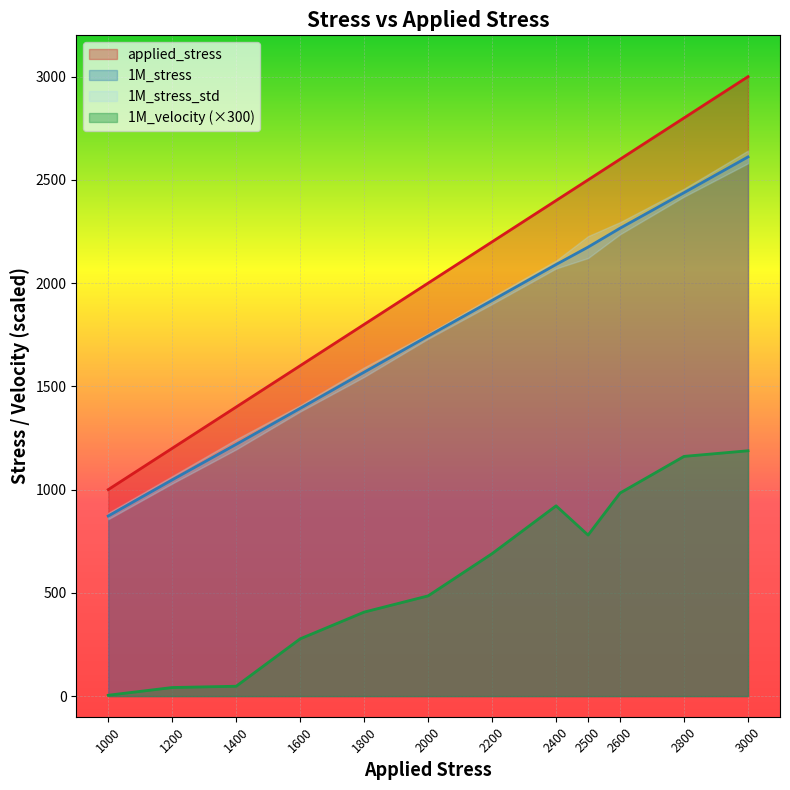

True or false: 1M_velocity and 1M_stress cross at least once.

False